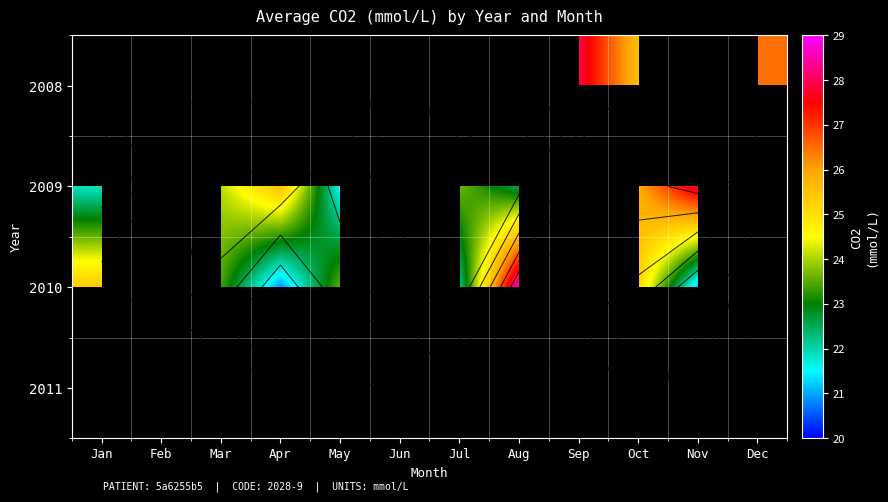

At Aug, list the series in order from smallest to largest.

2008, 2009, 2010, 2011